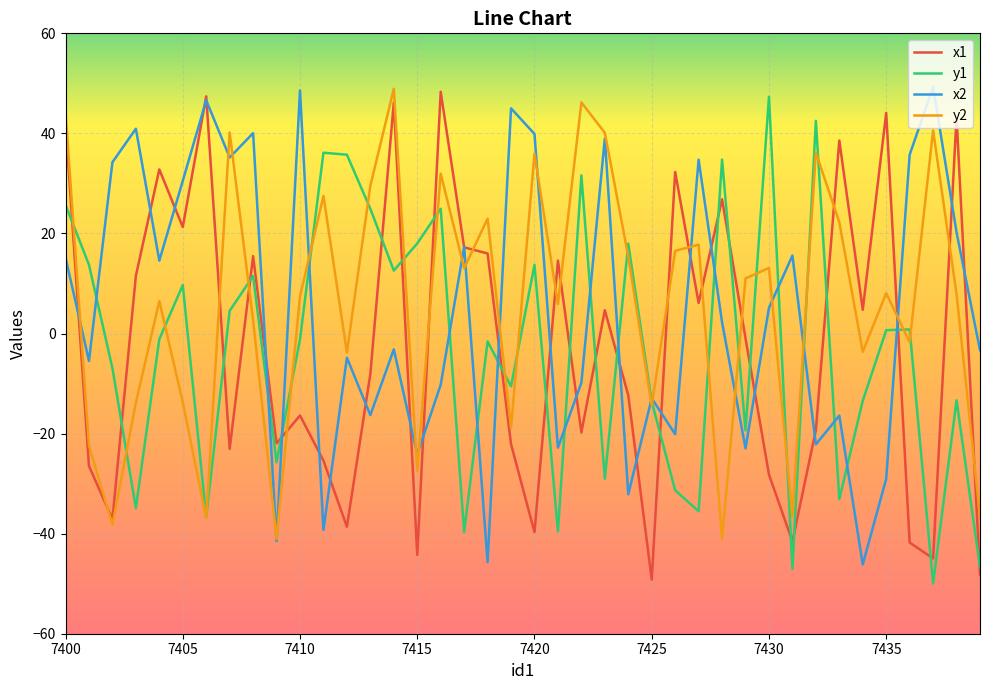

What is the lowest value of the y1 series?

-50.0